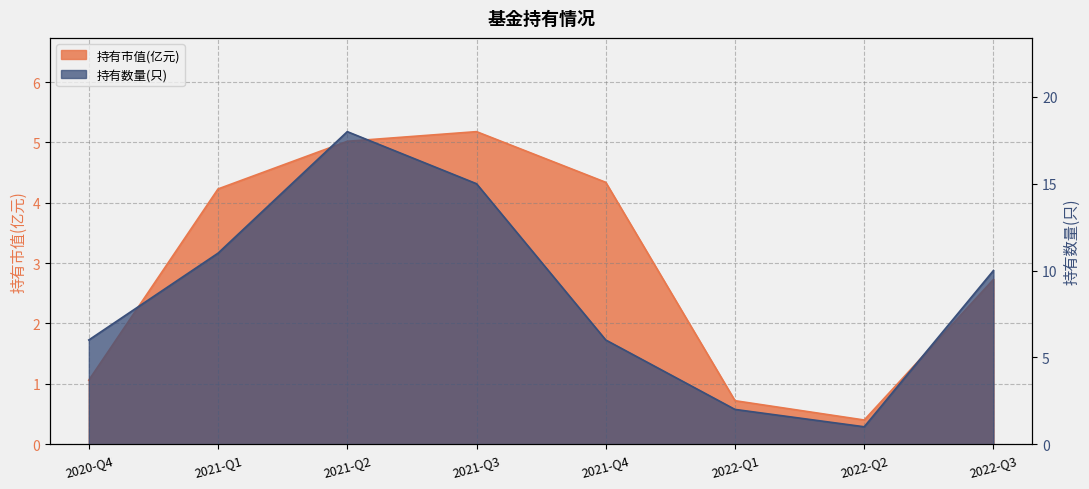

What is the difference between the maximum and minimum values in the 持有数量(只) series?

17.0